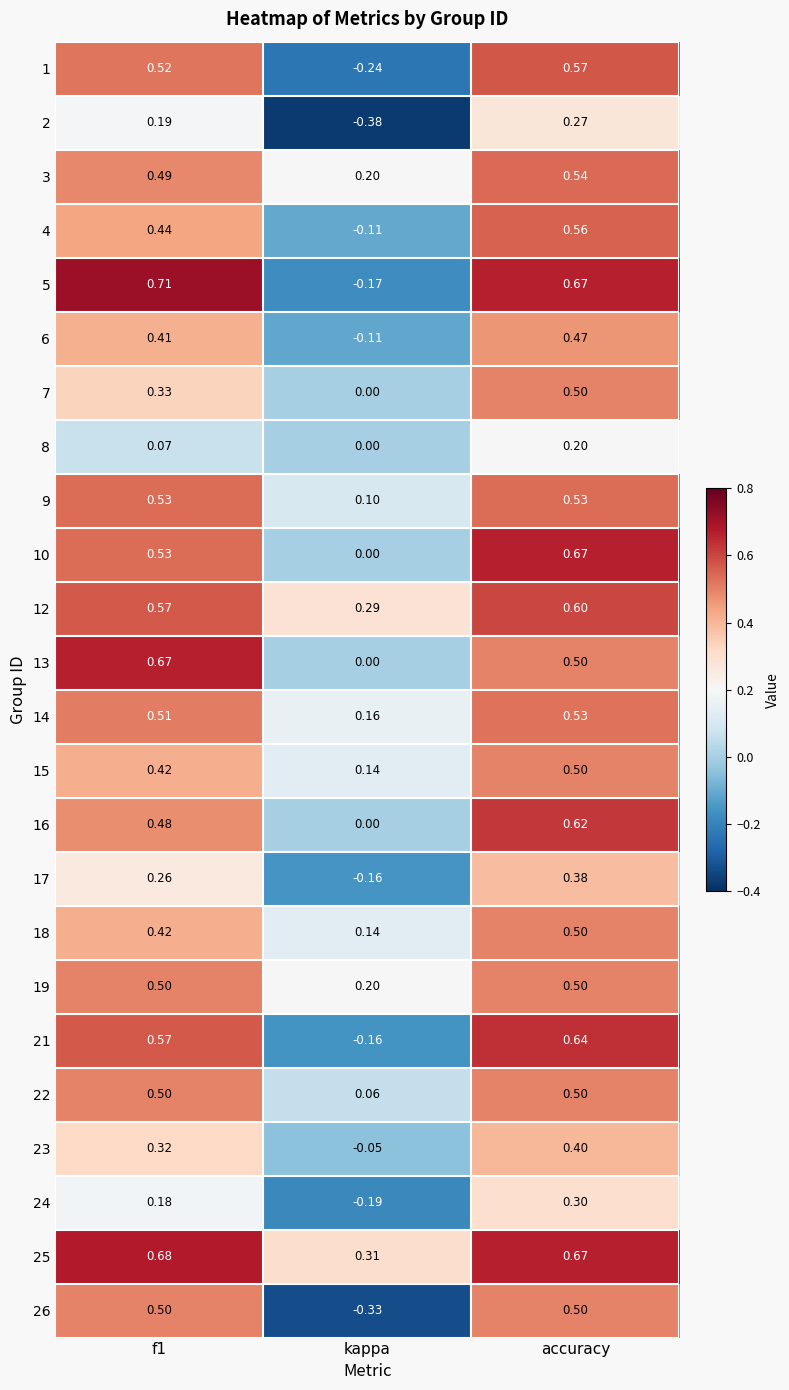

At which category is the sum across all series the highest?

accuracy